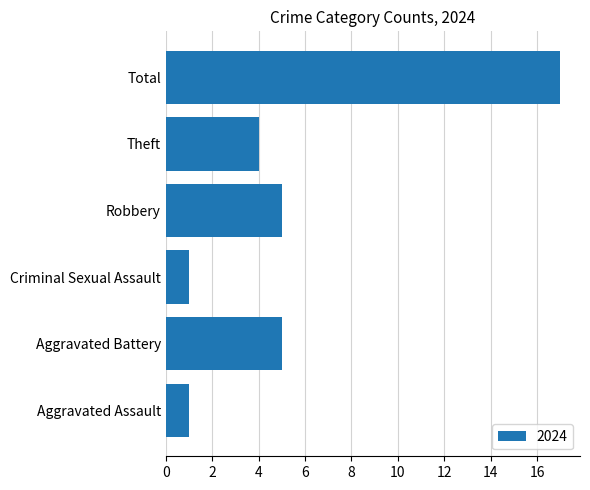

Read the value at Total.

17